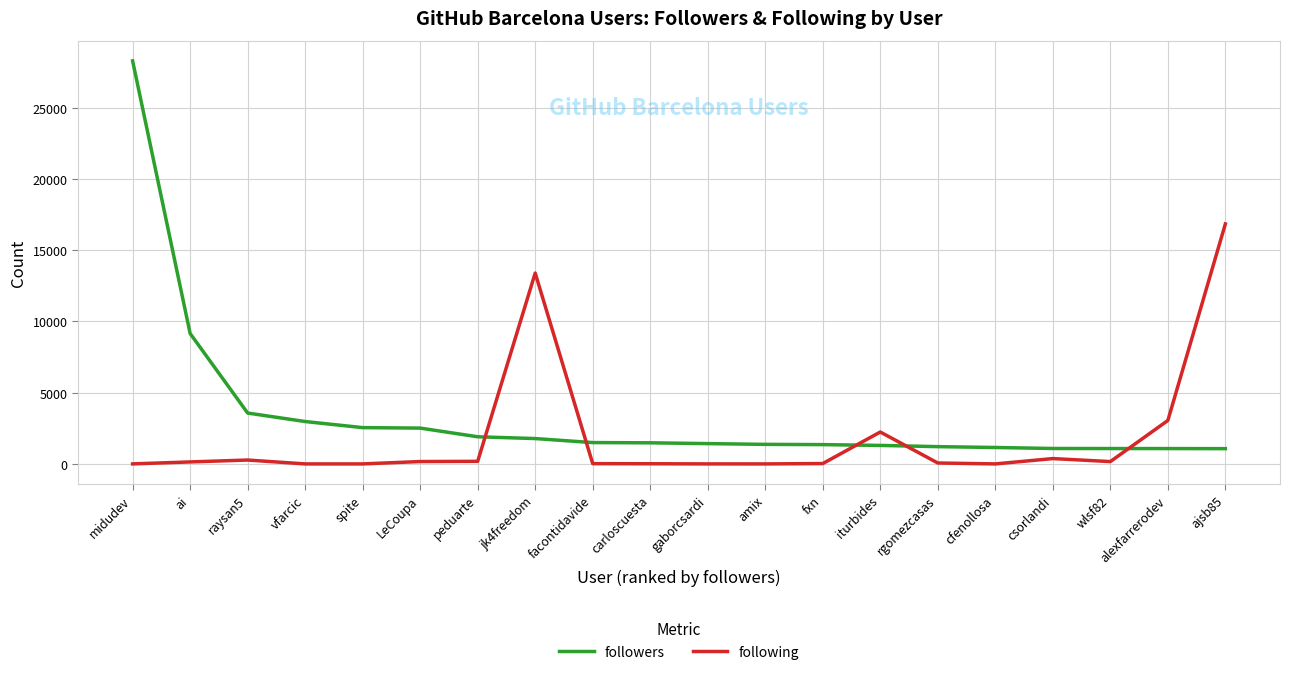

What is the maximum value for followers?

28290